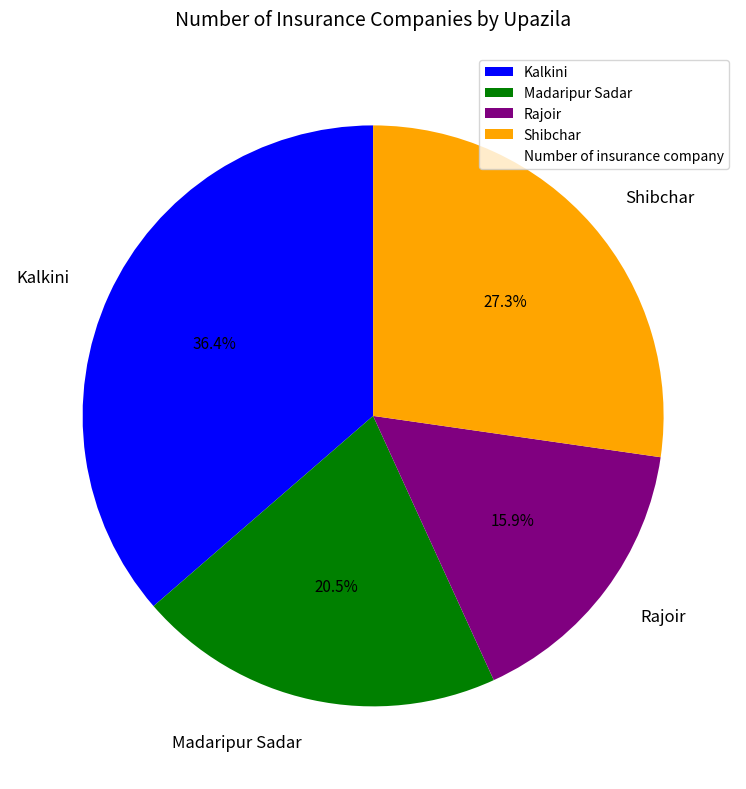

What is the largest slice in the pie chart?

Kalkini